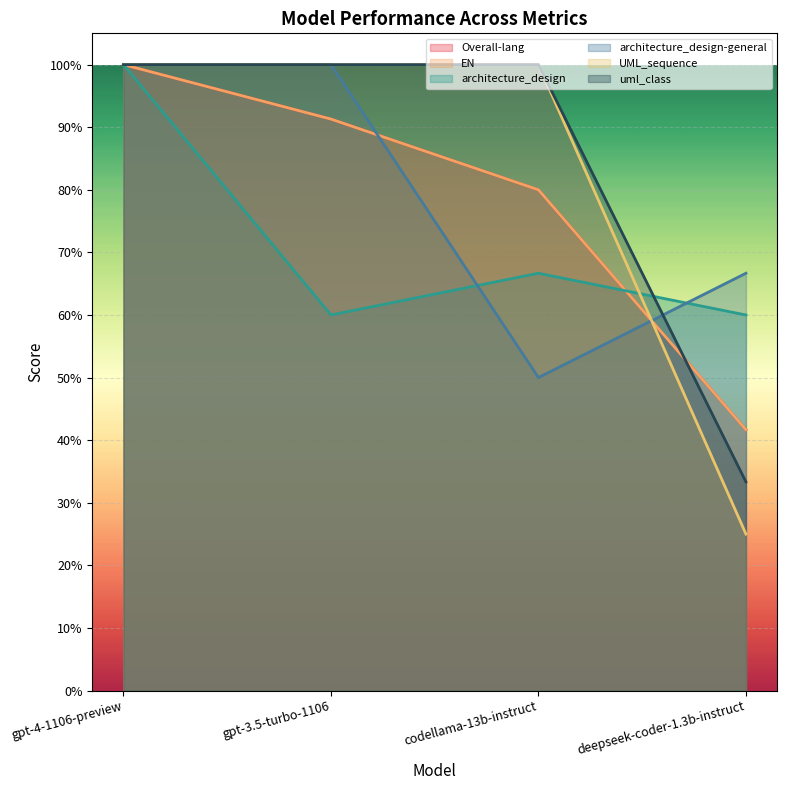

True or false: UML_sequence has a value of 1.0 at gpt-4-1106-preview.

True